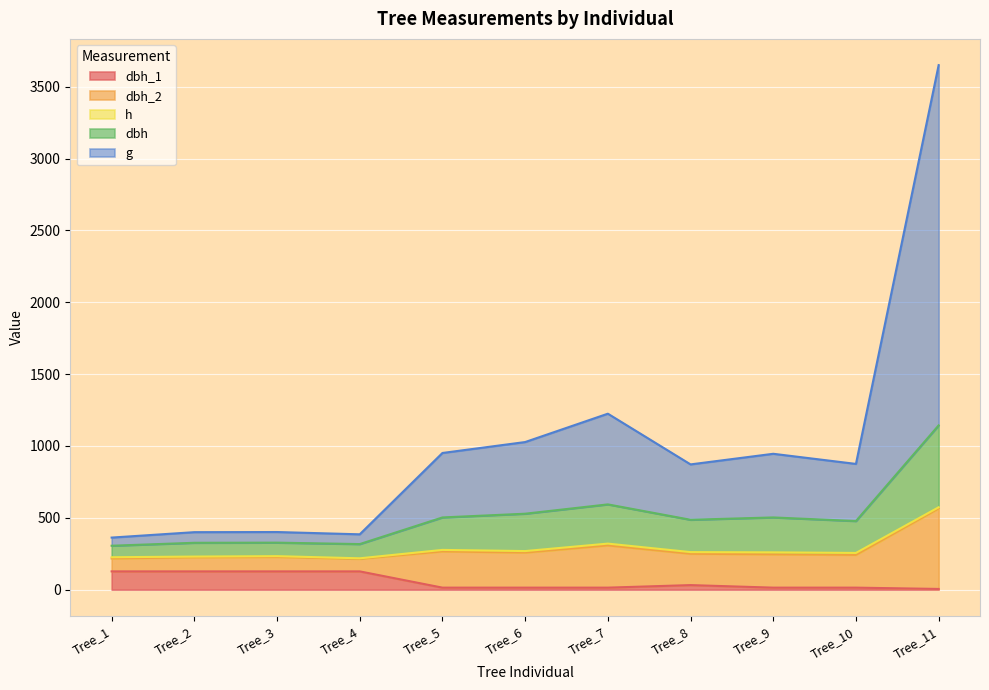

The g series shows 1628.5 at Tree_5. True or false?

False